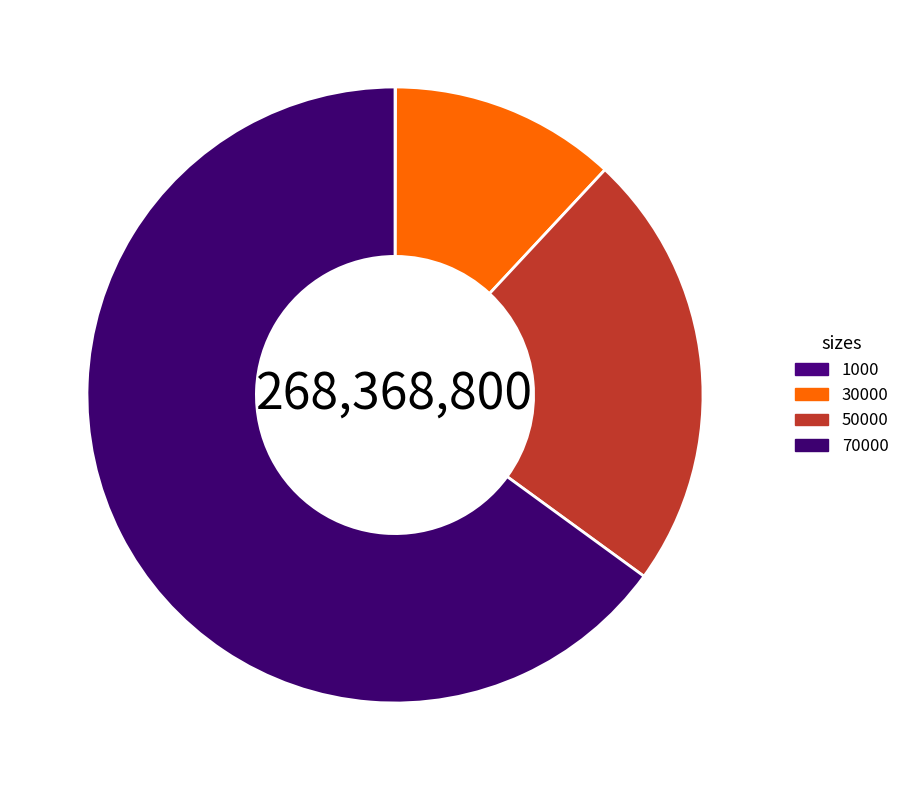

Rank the categories by value from highest to lowest.

70000, 50000, 30000, 1000